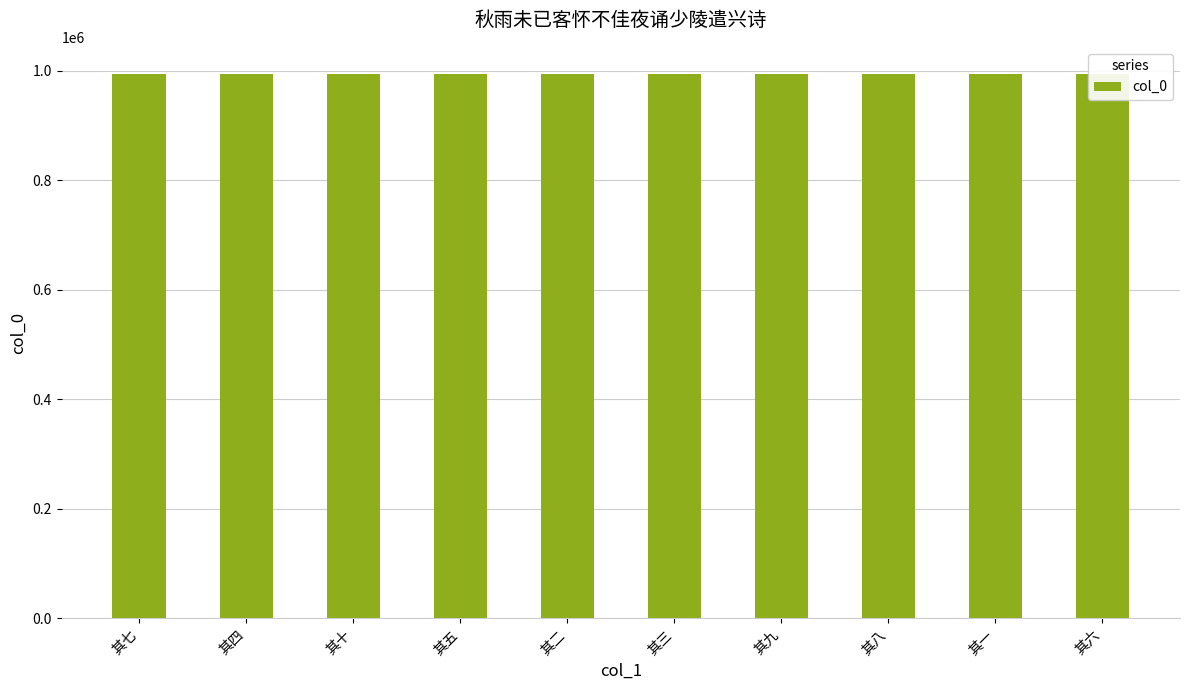

What is the label of the 3rd bar from the right?

其八